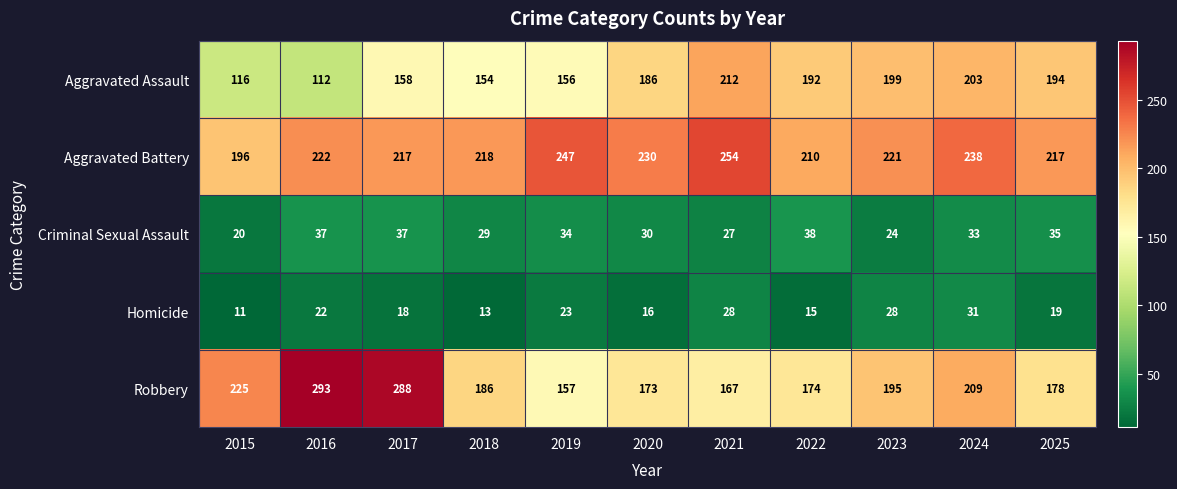

What is the average value of the Robbery series?

204